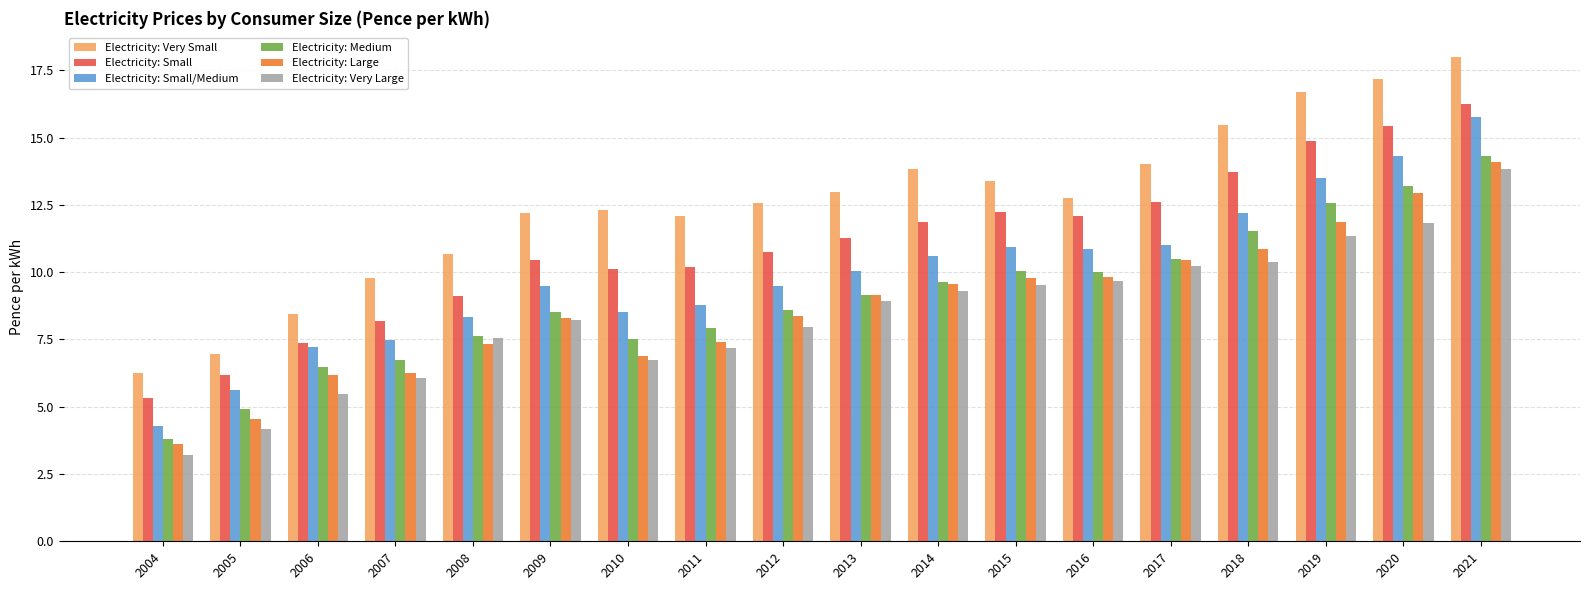

Read the Electricity: Very Large value at 2004.

3.2